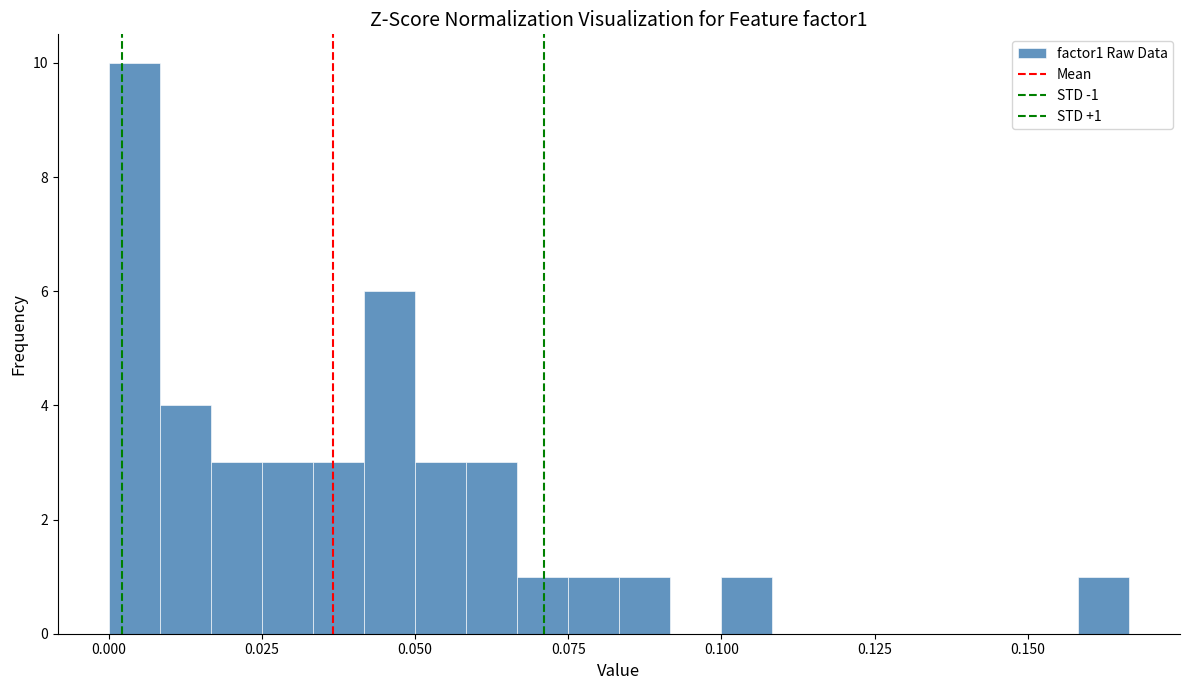

Read against the x-axis, roughly where is the centre of the tallest bar?

0.005